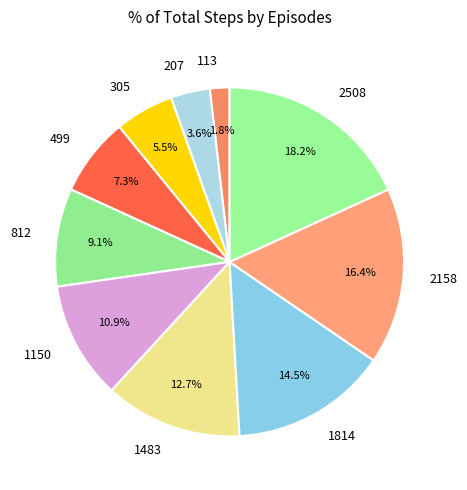

Which has a higher value, 305 or 207?

305